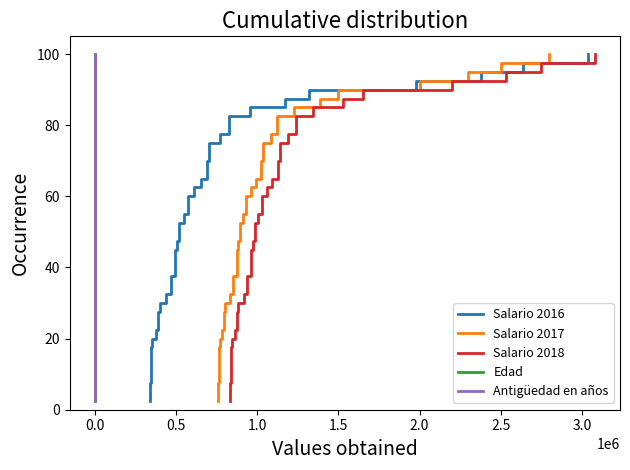

How many data points does each series have?

40